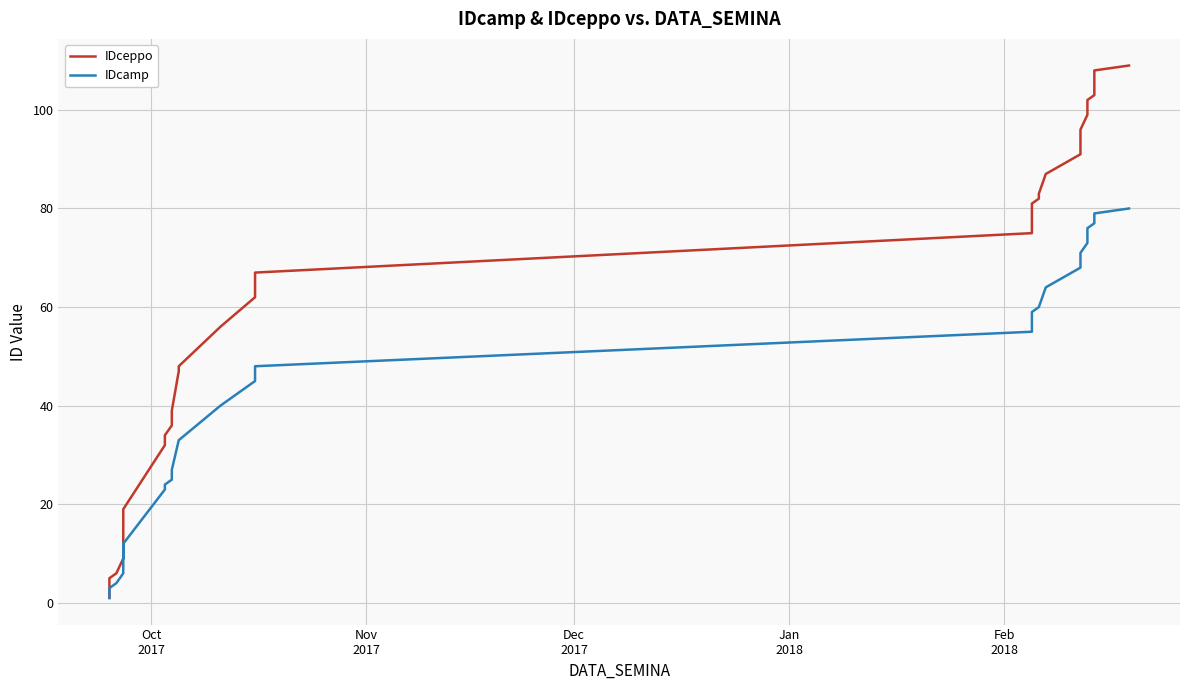

What are all the series names shown in the legend?

IDceppo, IDcamp